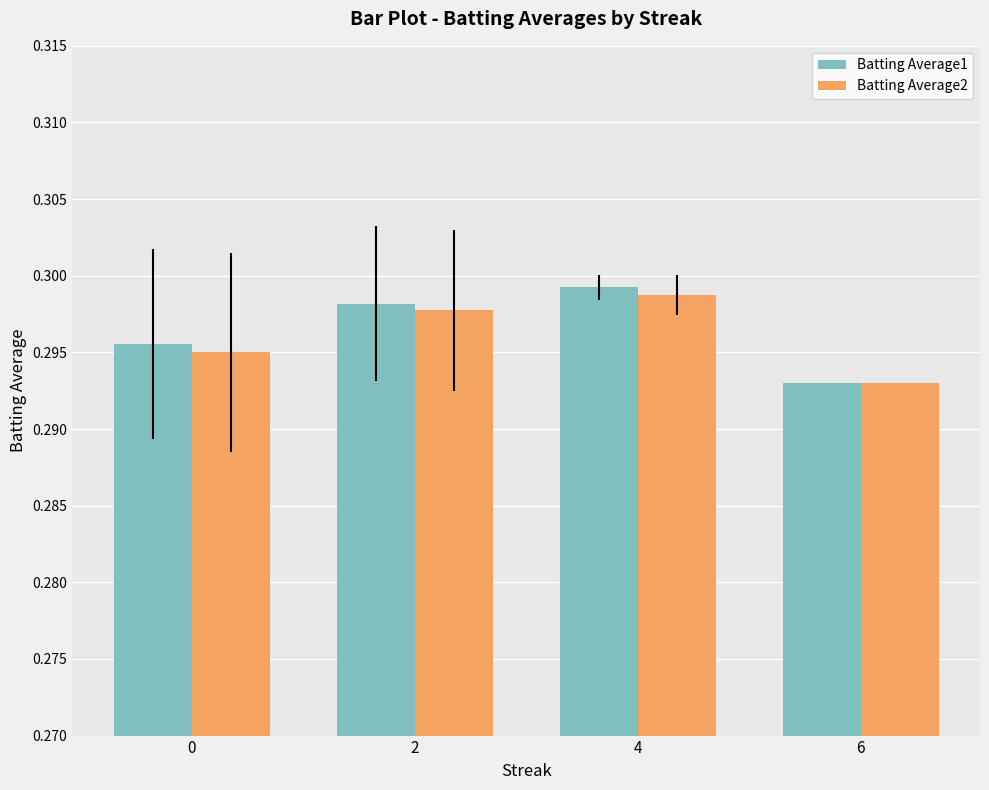

Which label corresponds to the smallest value in the chart?

6